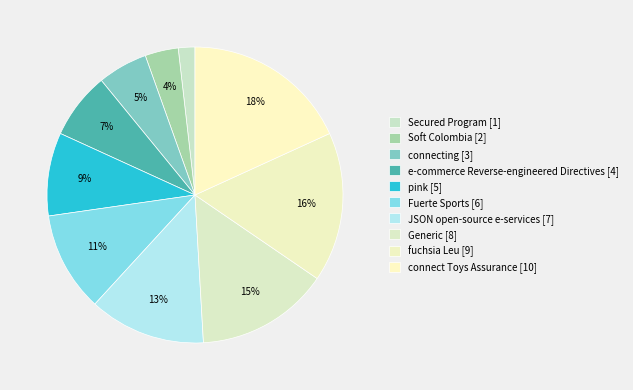

How many slices are in this pie chart?

10